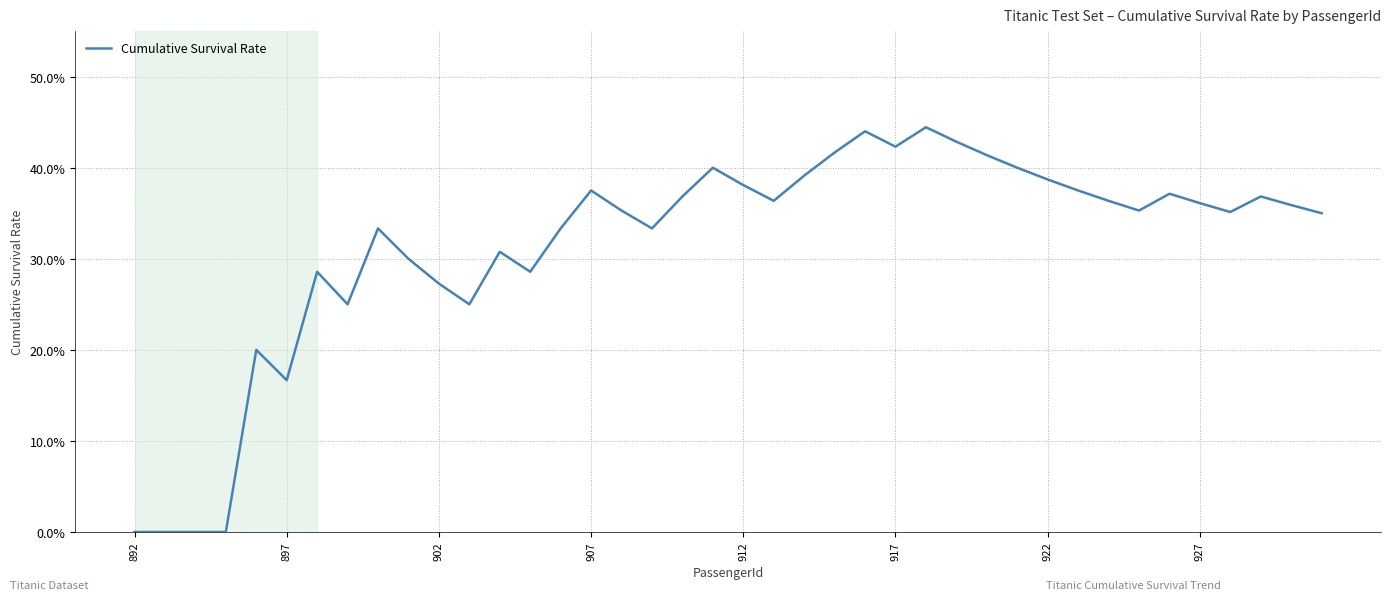

How many points are higher than both their immediate neighbors (excluding endpoints)?

10